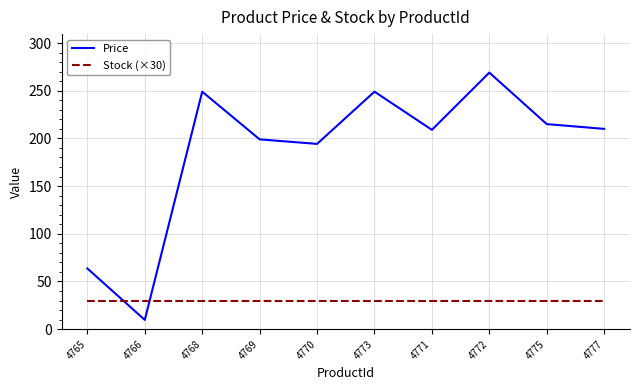

Where do Stock (×30) and Price first cross each other?

4765 and 4766